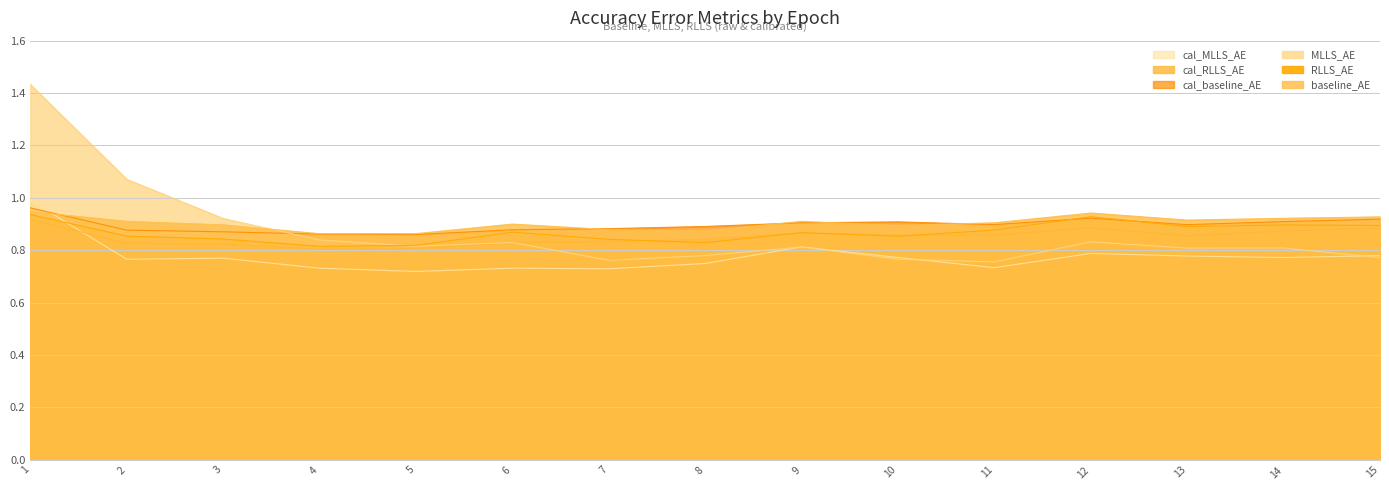

What is the smallest value displayed?

0.7